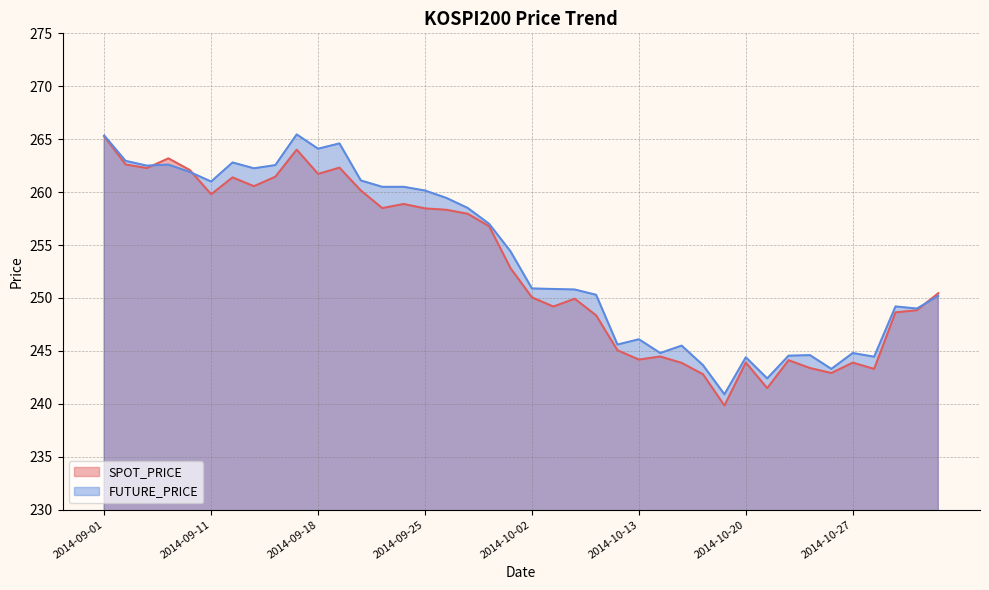

At which label does FUTURE_PRICE reach its minimum?

2014-10-17